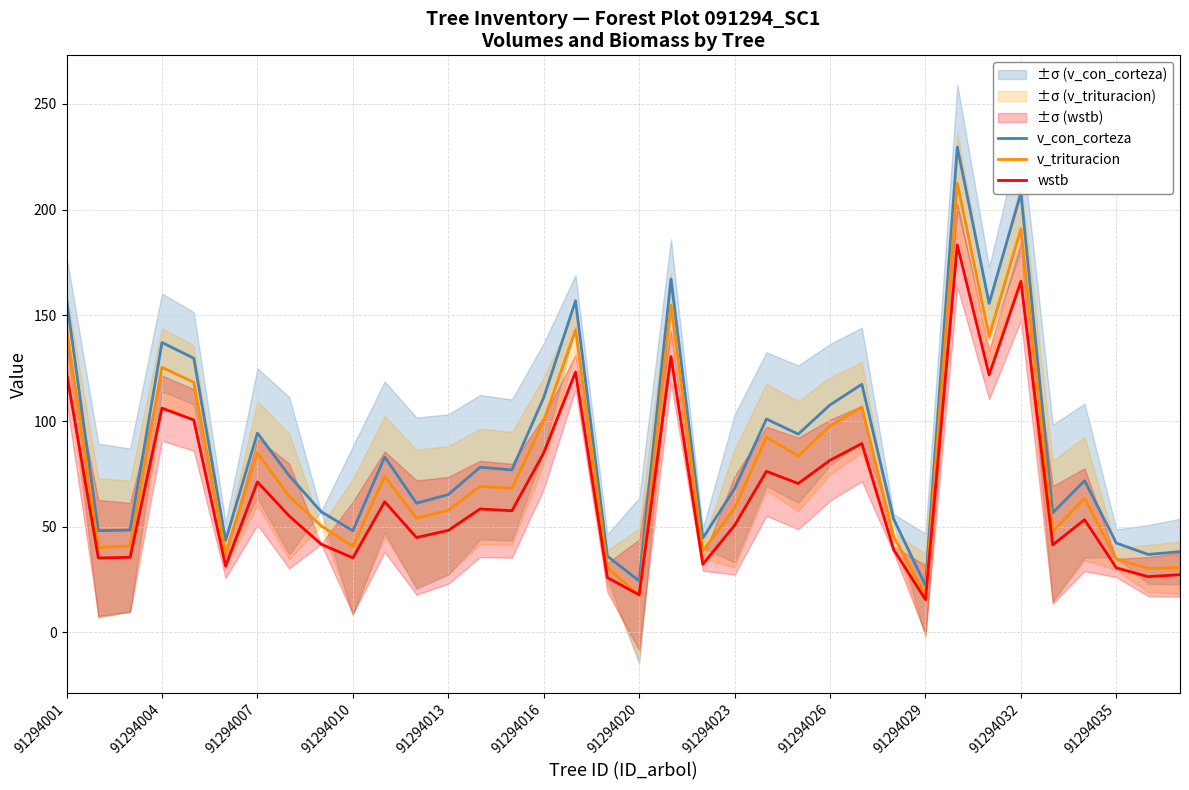

At how many categories does at least one series exceed 161?

3